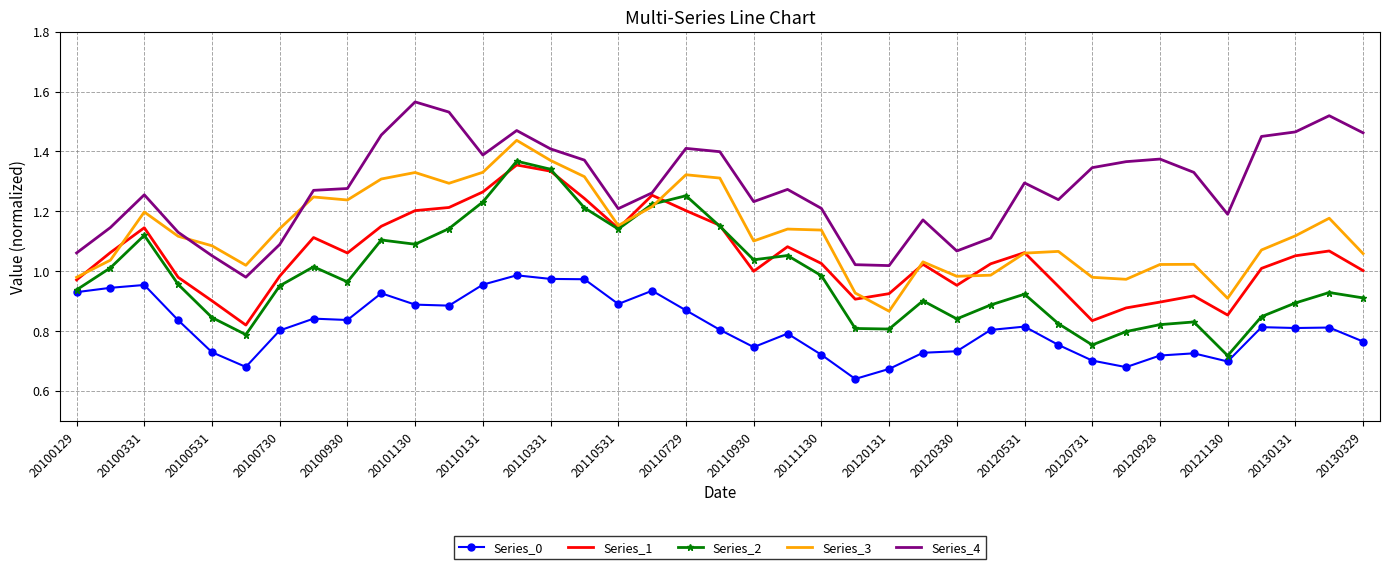

True or false: Series_3 and Series_0 cross at least once.

False